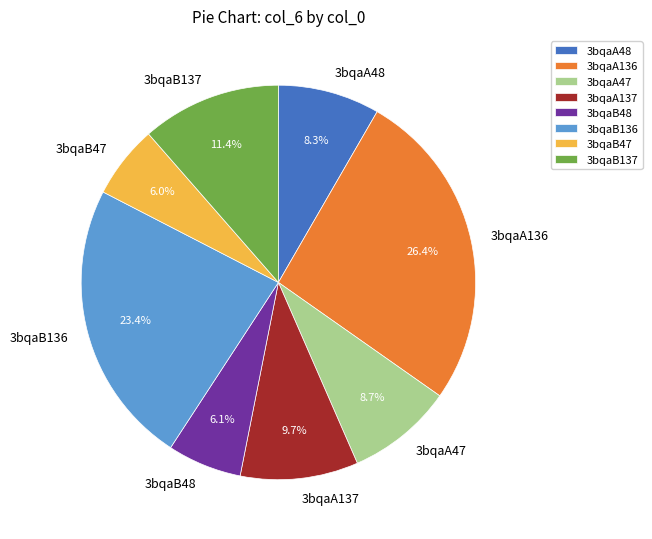

Count the number of slices in the pie.

8